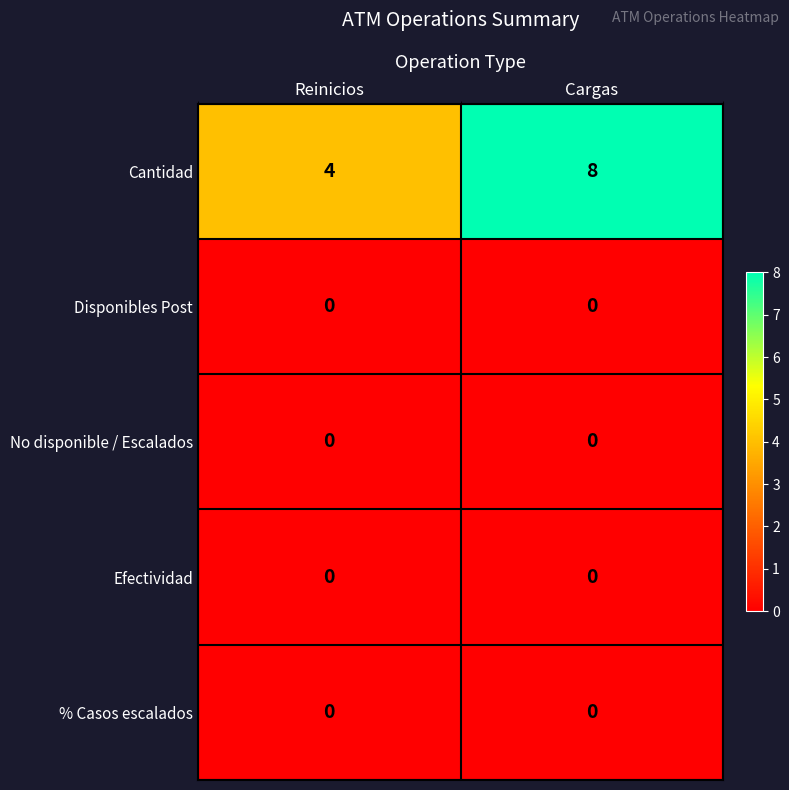

What value does the Cantidad series have at Cargas?

8